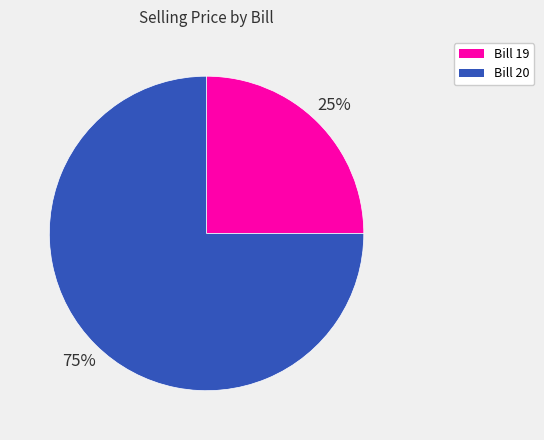

Which slice is the largest?

Bill 20